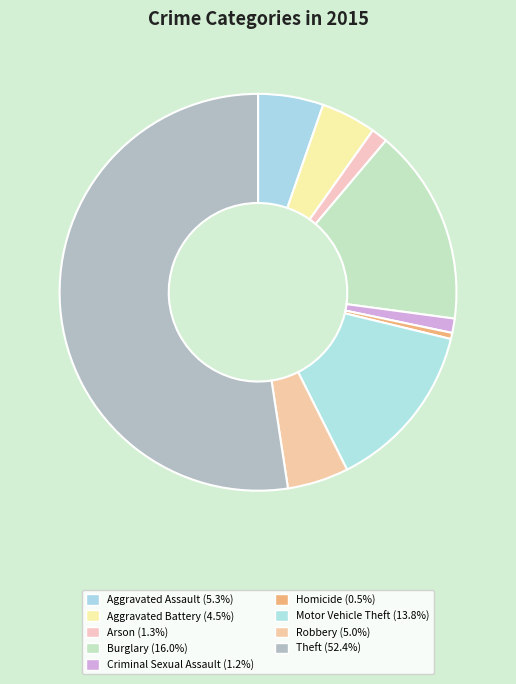

Count the number of slices in the pie.

9